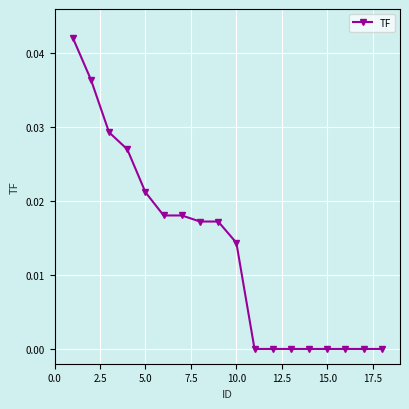

True or false: there are more than 0 points higher than both neighbors.

False